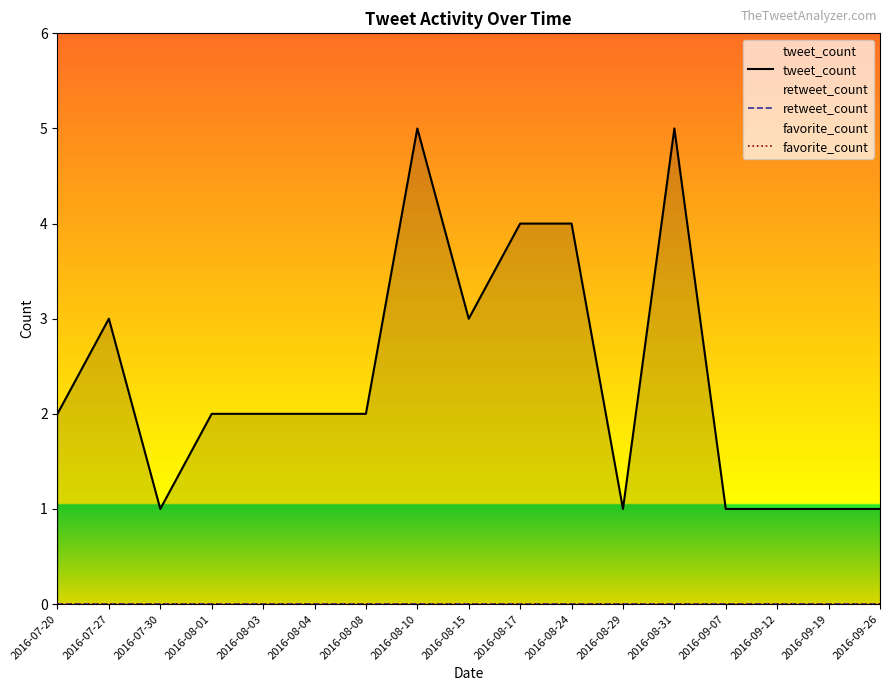

List the labels in order of tweet_count value, largest first.

2016-08-10, 2016-08-31, 2016-08-17, 2016-08-24, 2016-07-27, 2016-08-15, 2016-07-20, 2016-08-01, 2016-08-03, 2016-08-04, 2016-08-08, 2016-07-30, 2016-08-29, 2016-09-07, 2016-09-12, 2016-09-19, 2016-09-26